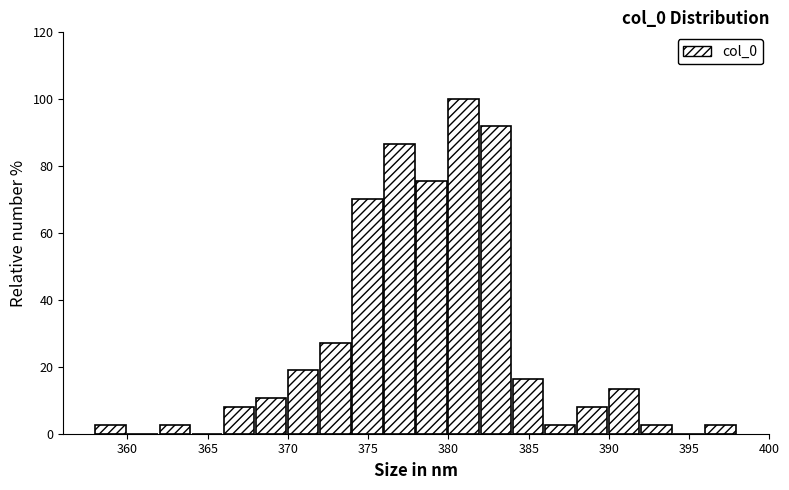

How tall is the bar that spans 370 to 372 on the x-axis? The values are not printed on the chart, so give them approximately, as read against the axis.

18